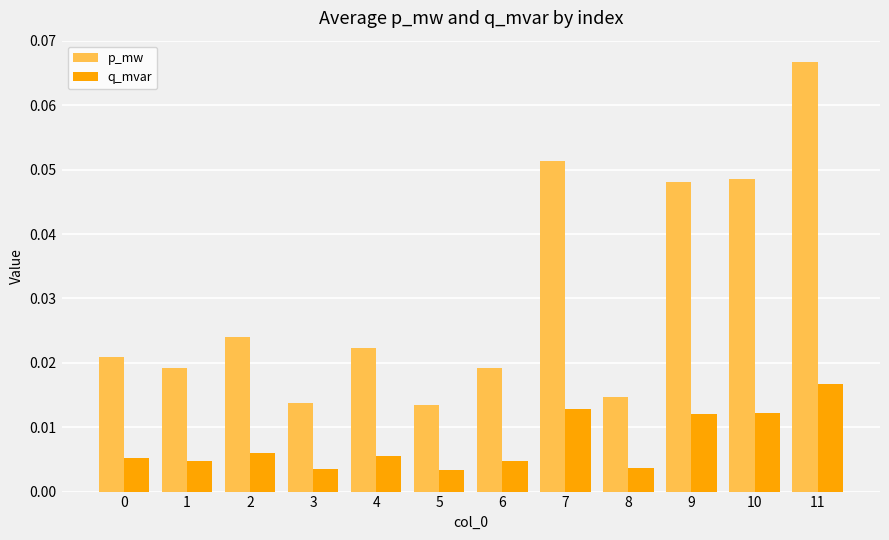

At 1, list the series in order from smallest to largest.

q_mvar, p_mw